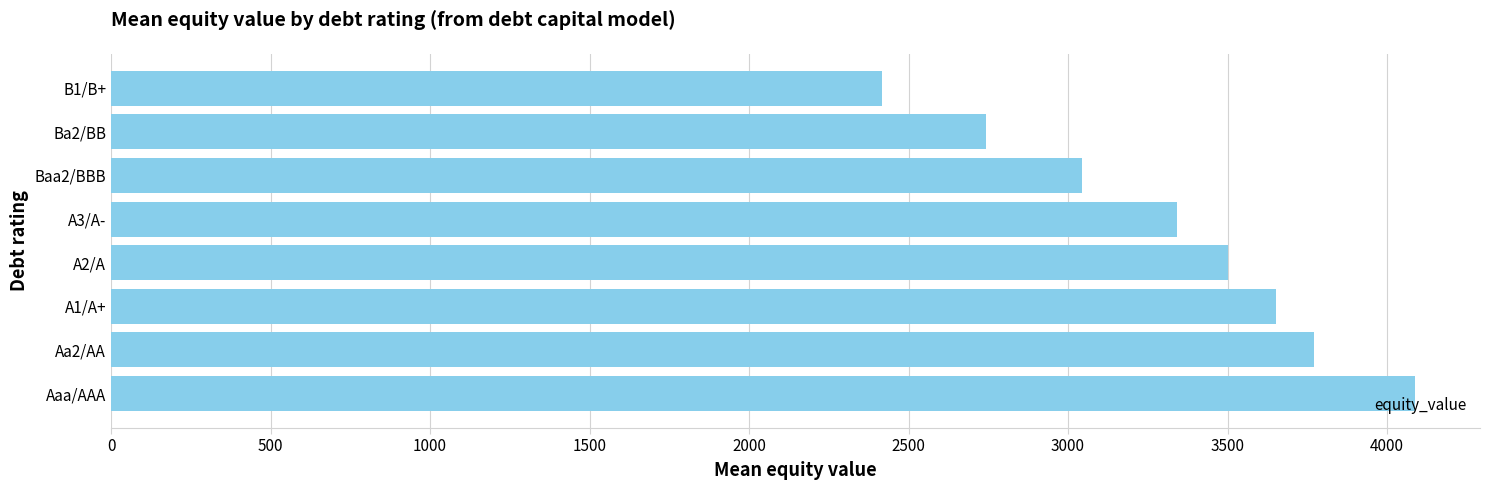

What is the difference between the maximum and minimum values?

1671.5